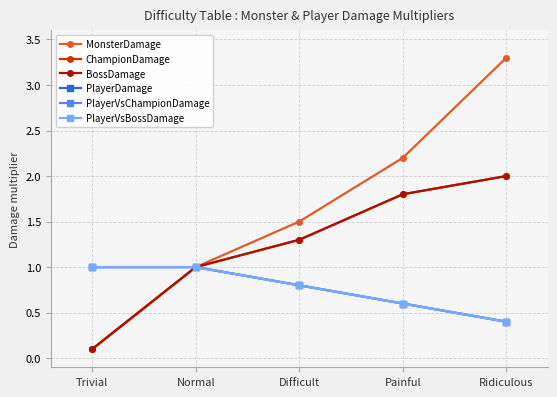

Does the chart have visible grid lines?

Yes